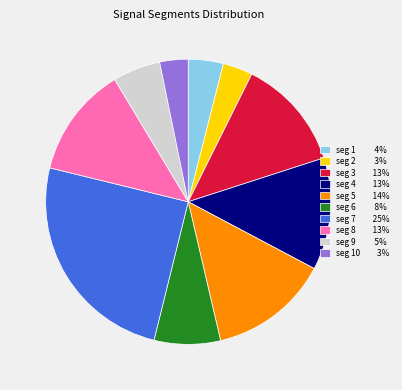

How many slices are in this pie chart?

10